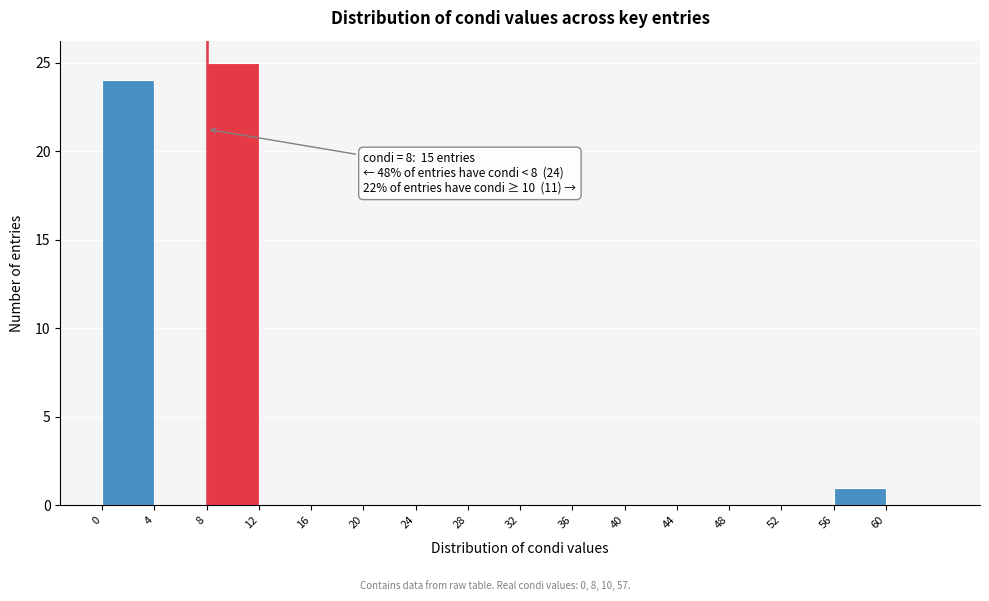

Over which range of the x-axis is the bar tallest?

8 to 12